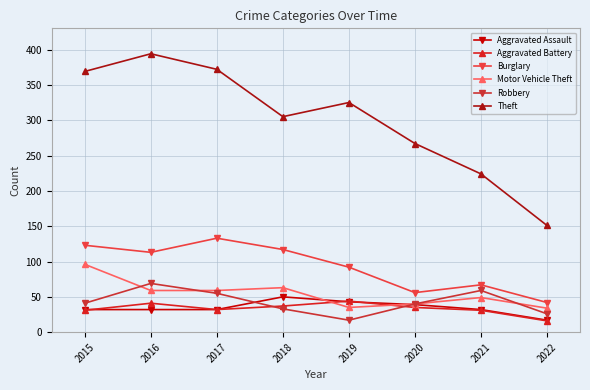

How many interior local peaks does the Motor Vehicle Theft series have?

2